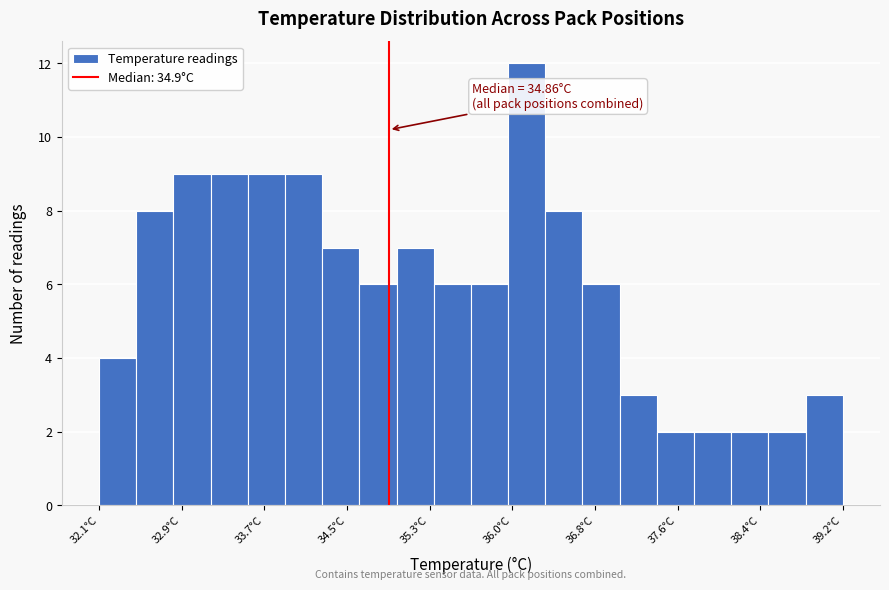

Around what value on the x-axis is the tallest bar? Give the approximate position of its centre, as read against the axis.

36.2